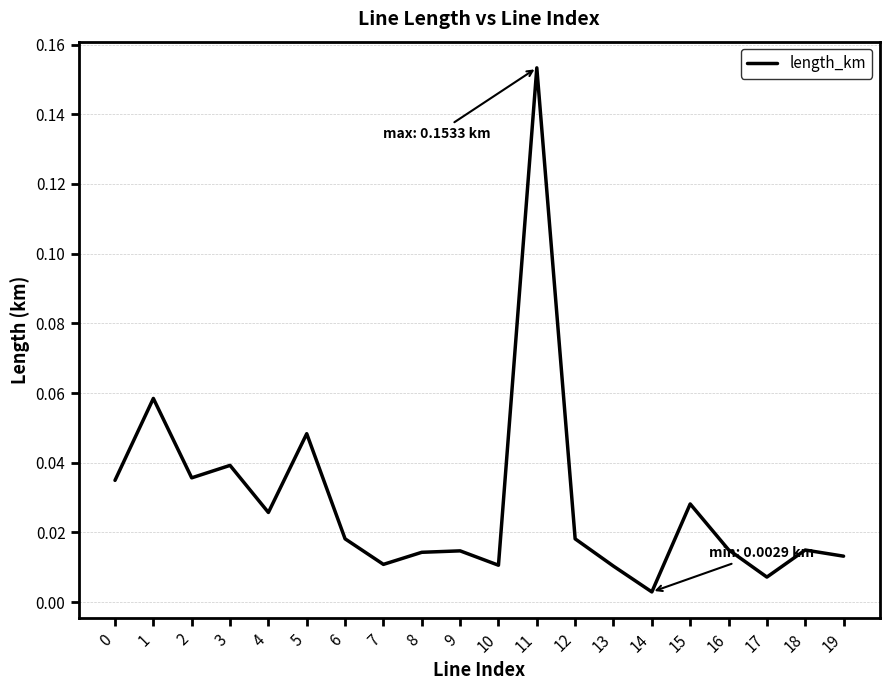

Which has a higher value, 16 or 11?

11